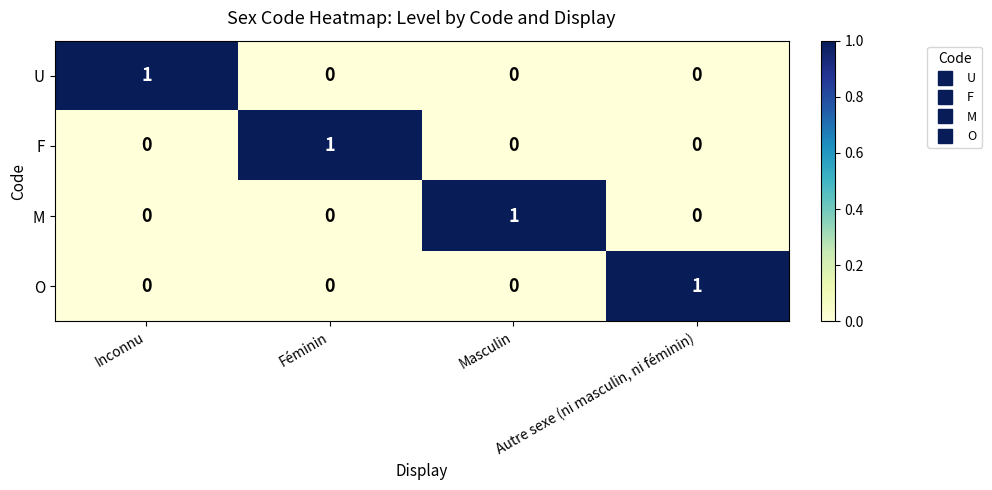

How many F values are between 0 and 1?

4